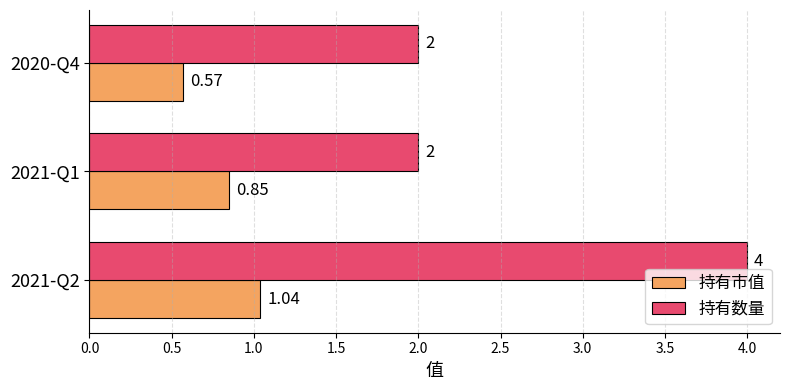

Which series has the largest total across all categories?

持有数量